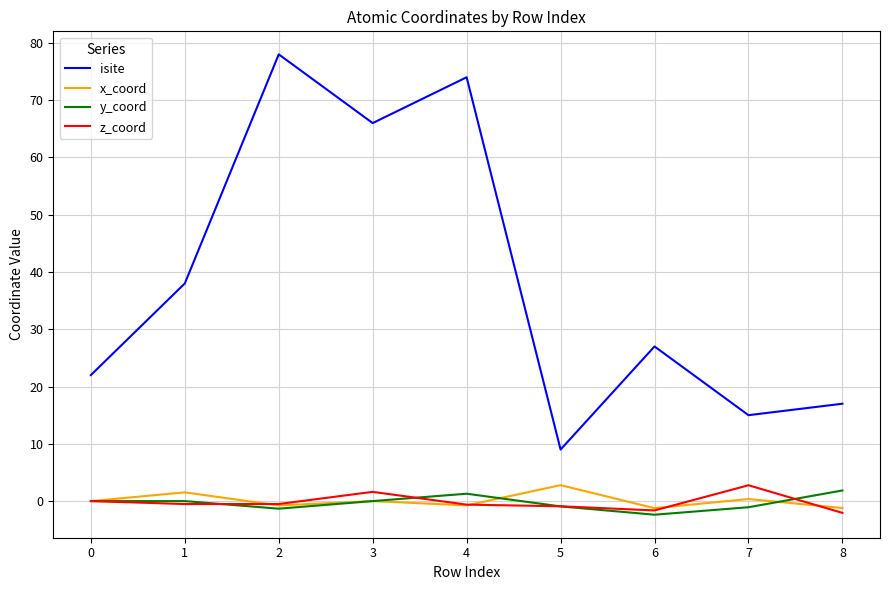

Between 1 and 6, which series saw the biggest shift?

isite